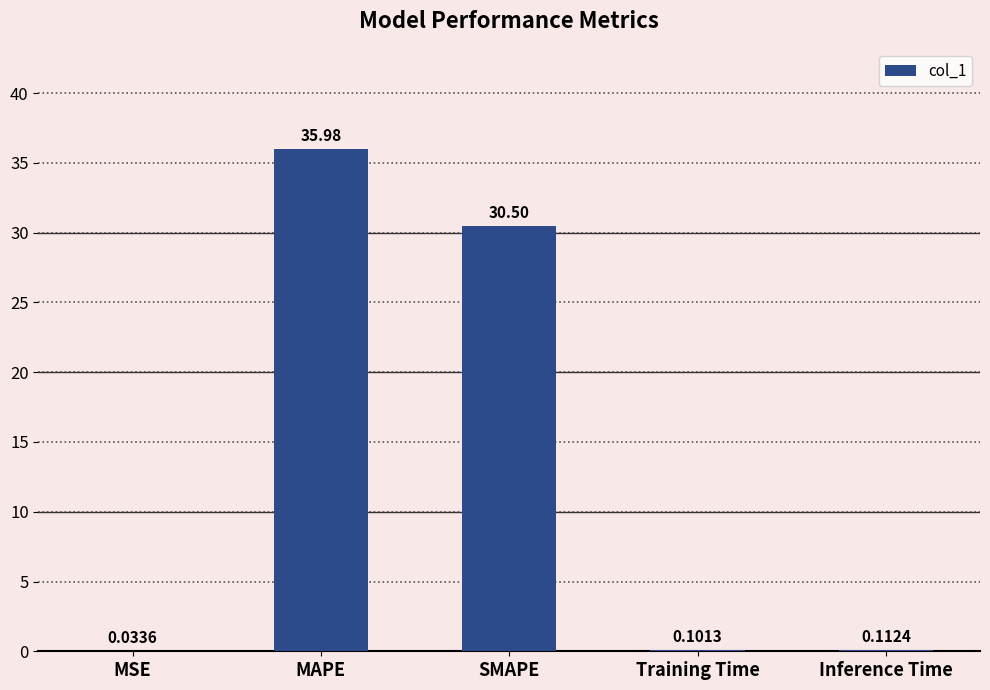

Count the number of categories in the chart.

5